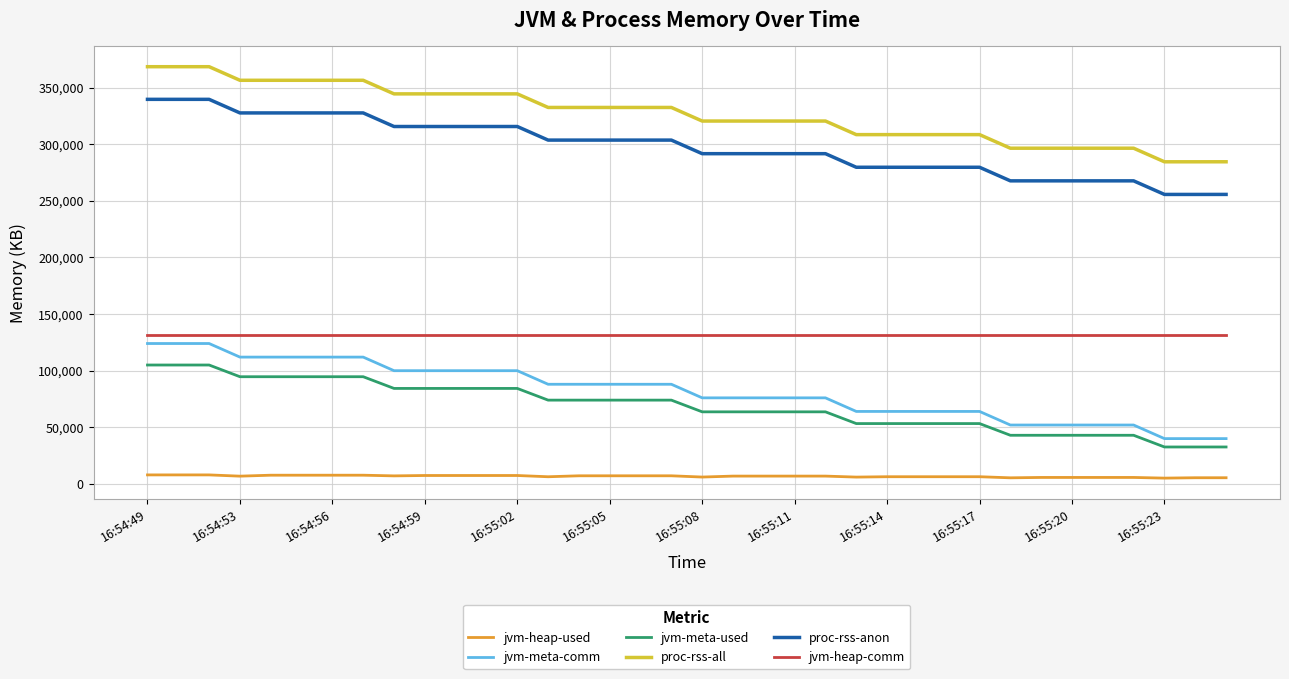

True or false: jvm-meta-used and jvm-heap-used cross at least once.

False